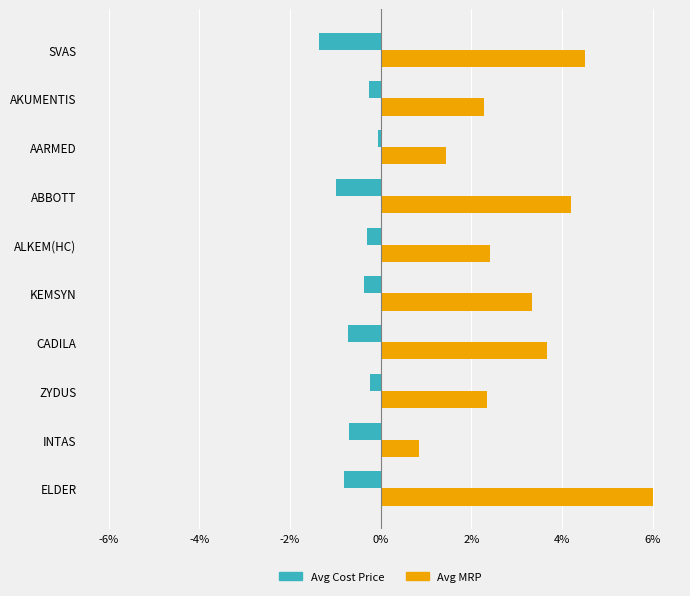

What are all the series names shown in the legend?

Avg Cost Price, Avg MRP